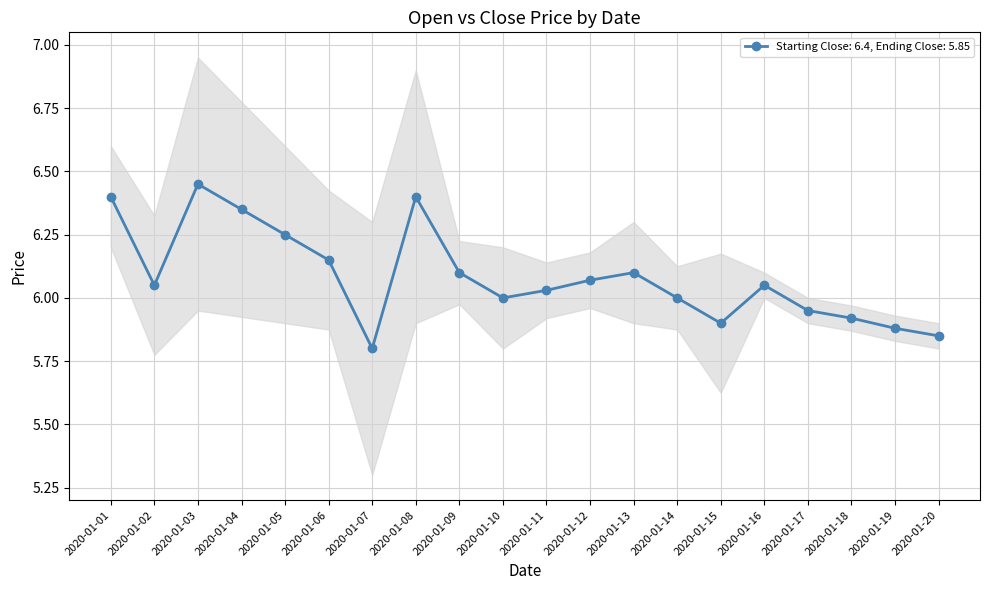

Reading right to left, extract all data points from this chart.

2020-01-20=5.8	2020-01-19=5.9	2020-01-18=5.9	2020-01-17=6.0	2020-01-16=6.0	2020-01-15=5.9	2020-01-14=6.0	2020-01-13=6.1	2020-01-12=6.1	2020-01-11=6.0	2020-01-10=6.0	2020-01-09=6.1	2020-01-08=6.4	2020-01-07=5.8	2020-01-06=6.2	2020-01-05=6.2	2020-01-04=6.3	2020-01-03=6.5	2020-01-02=6.0	2020-01-01=6.4